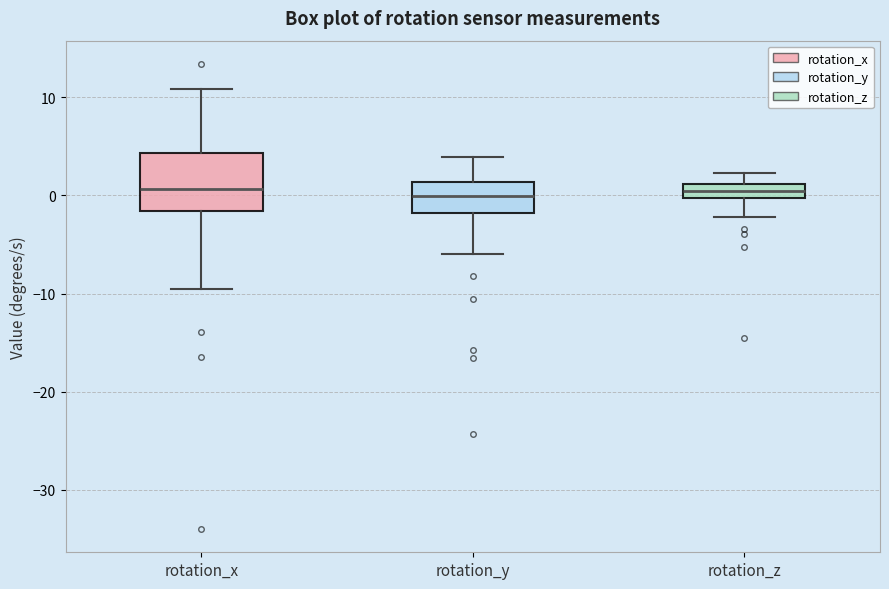

Comparing the boxes themselves (not the whiskers), which one is the tallest?

rotation_x